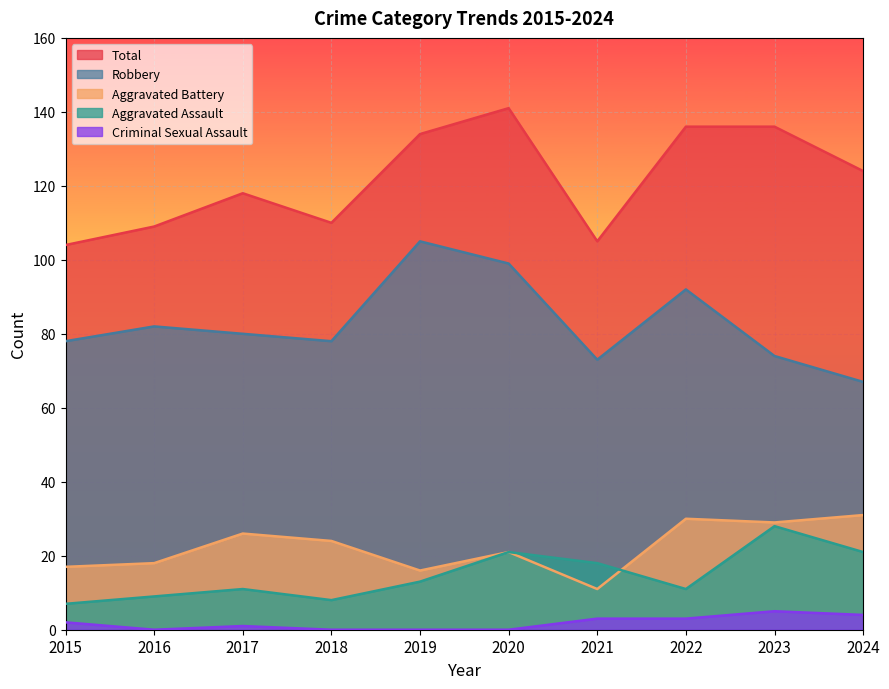

Reading left to right, list all the values displayed in this chart.

Aggravated Assault: 2015=7	2016=9	2017=11	2018=8	2019=13	2020=21	2021=18	2022=11	2023=28	2024=21
Aggravated Battery: 2015=17	2016=18	2017=26	2018=24	2019=16	2020=21	2021=11	2022=30	2023=29	2024=31
Criminal Sexual Assault: 2015=2	2016=0	2017=1	2018=0	2019=0	2020=0	2021=3	2022=3	2023=5	2024=4
Robbery: 2015=78	2016=82	2017=80	2018=78	2019=105	2020=99	2021=73	2022=92	2023=74	2024=67
Total: 2015=104	2016=109	2017=118	2018=110	2019=134	2020=141	2021=105	2022=136	2023=136	2024=124